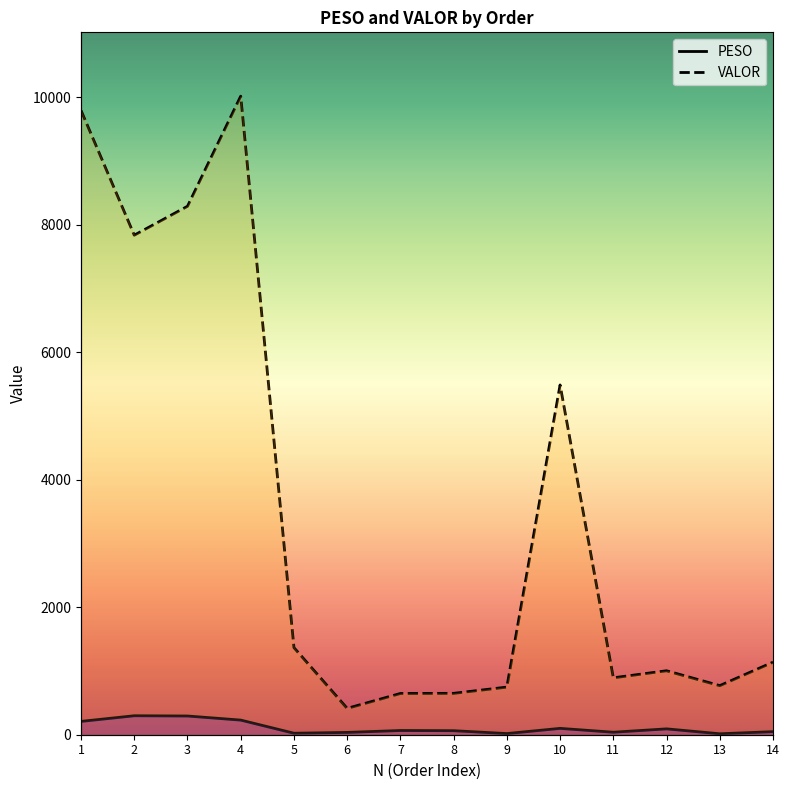

Which series has the largest range (max minus min)?

VALOR